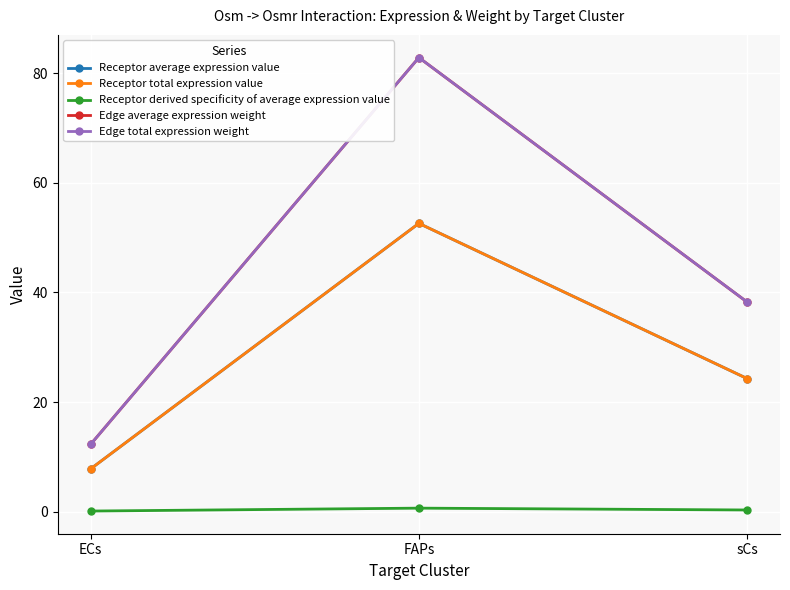

What value does the Receptor derived specificity of average expression value series have at FAPs?

0.6